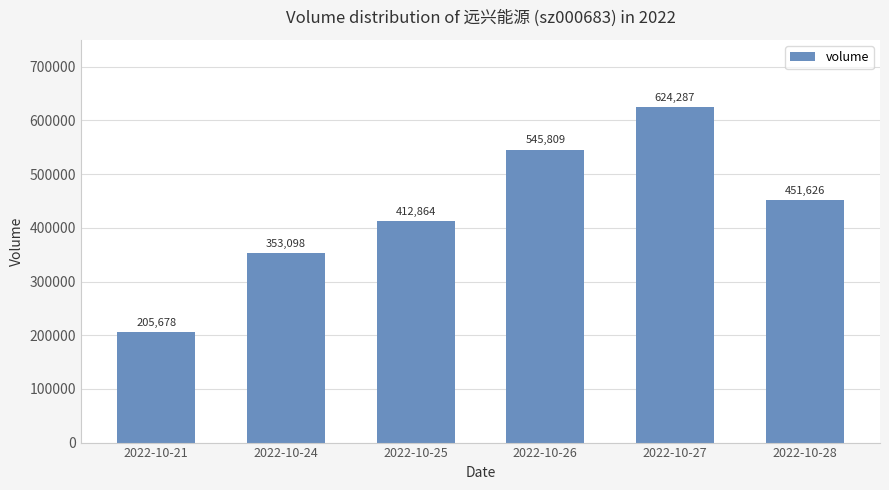

How many bars are there in total?

6